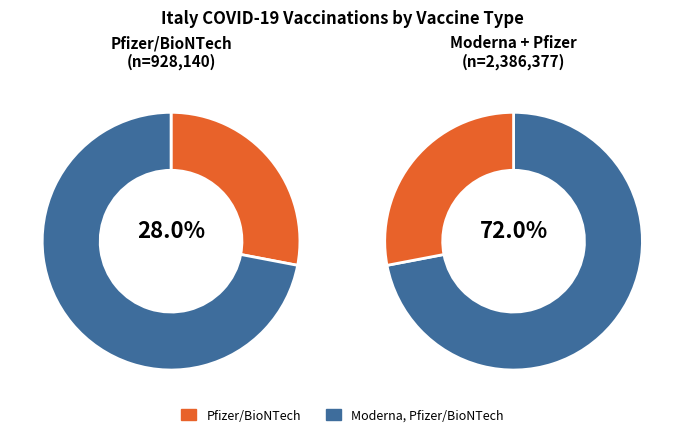

What percentage is NOT represented by Pfizer/BioNTech?

72.0%